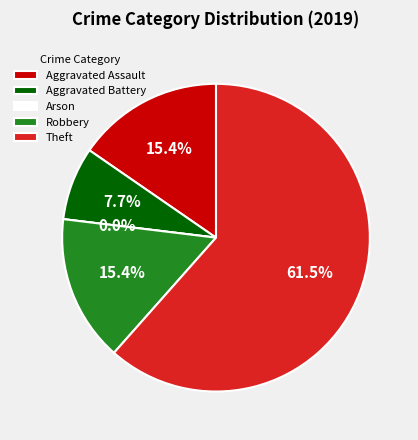

Is there any slice that represents more than half of the pie?

Yes